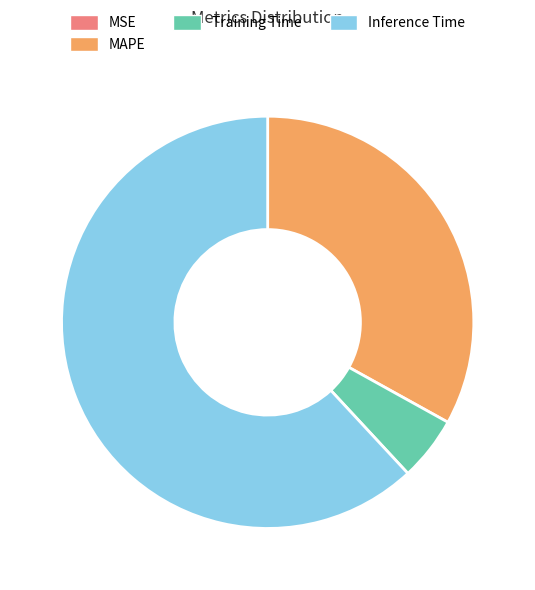

Is there any slice that represents more than half of the pie?

Yes